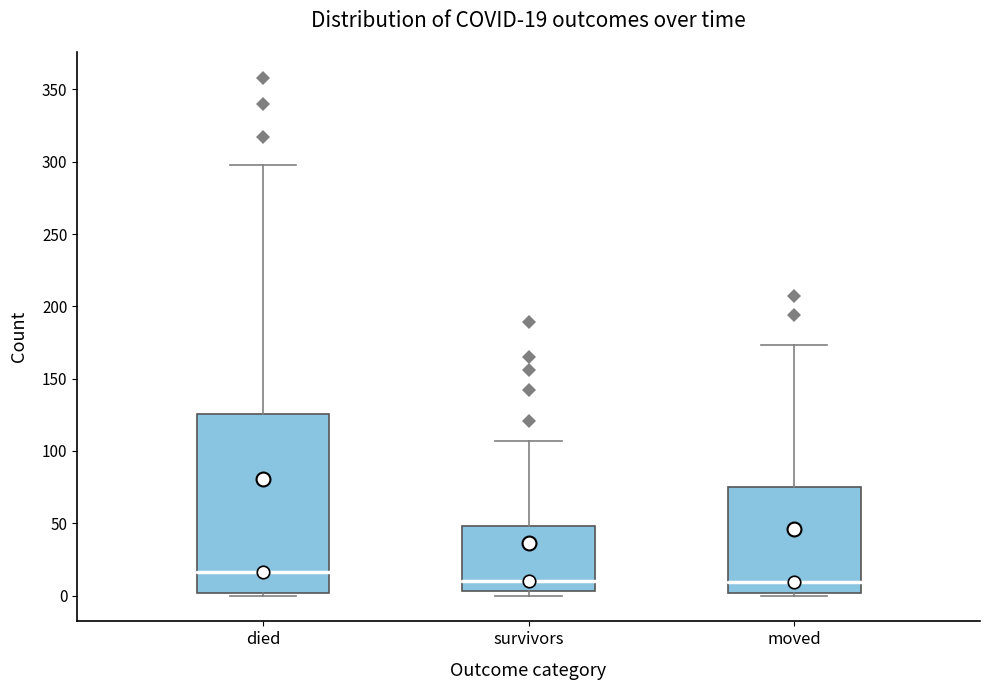

Comparing the boxes themselves (not the whiskers), which one is the tallest?

died